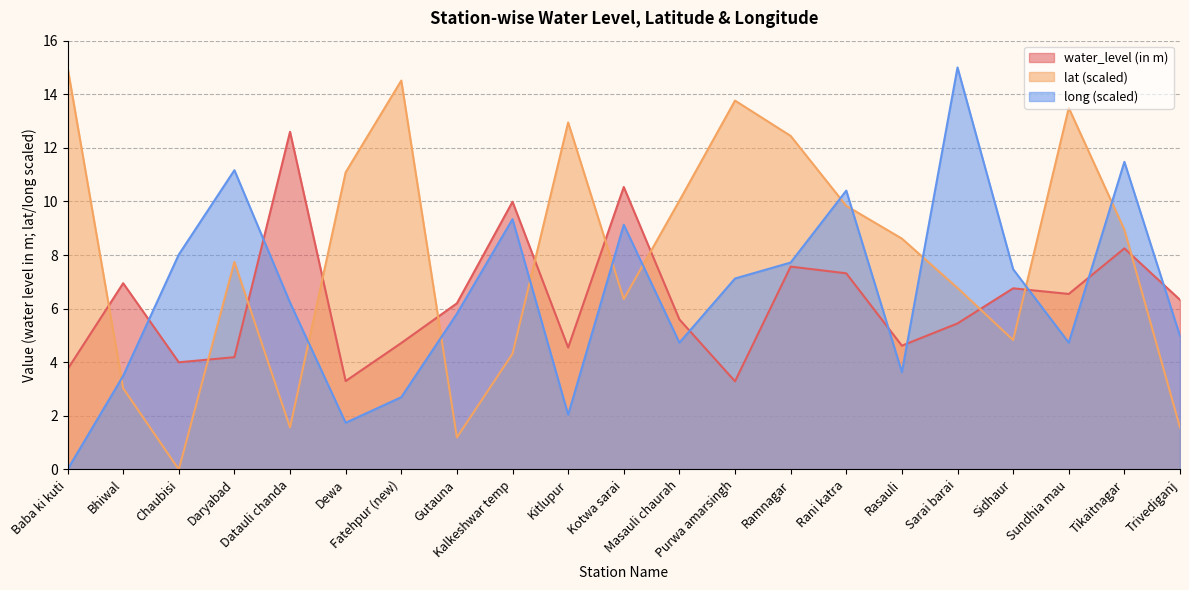

What are all the series names shown in the legend?

water_level (in m), lat (scaled), long (scaled)